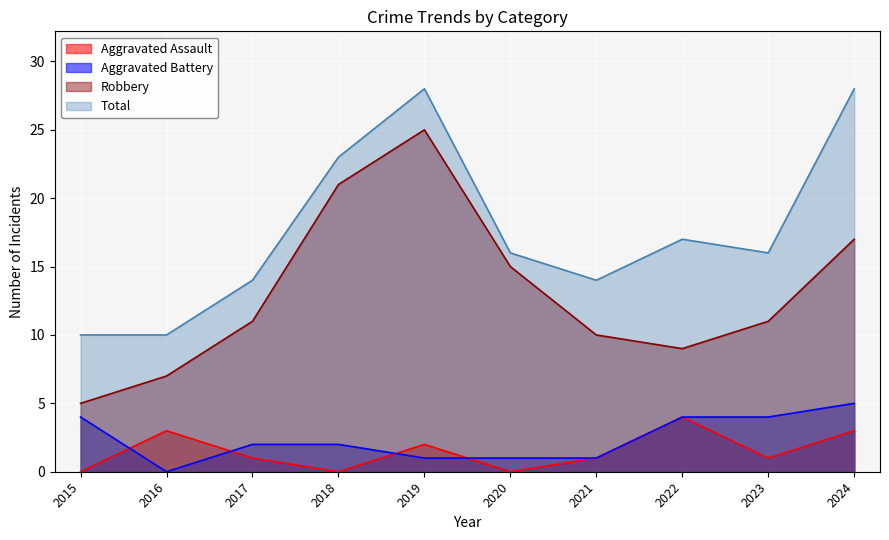

What are all the series names shown in the legend?

Aggravated Assault, Aggravated Battery, Robbery, Total